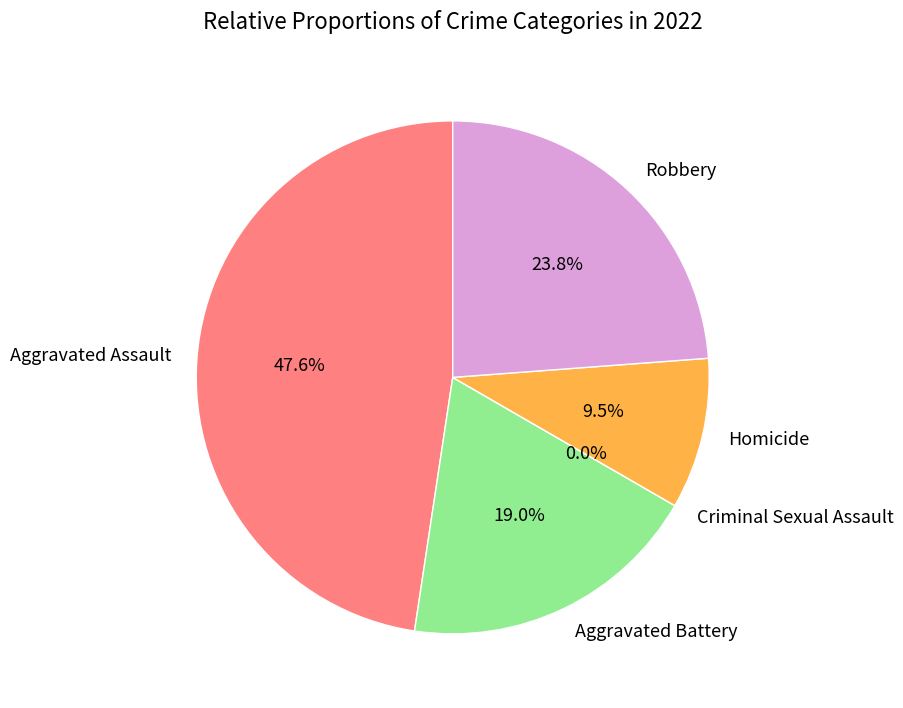

Is there any slice that represents more than half of the pie?

No